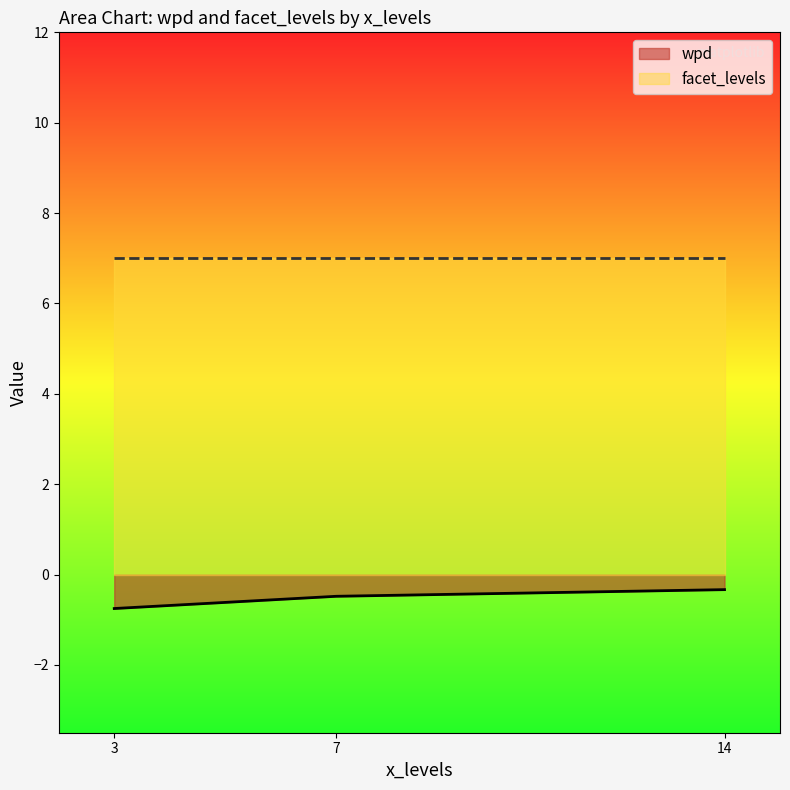

Which series changed the most between 14 and 14?

facet_levels